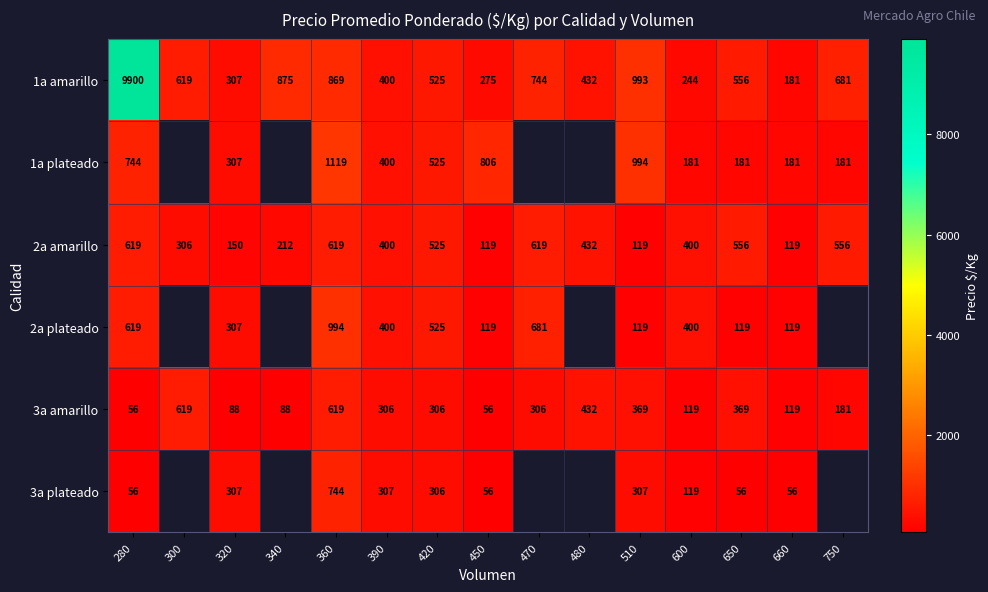

What is the maximum value shown in the chart?

9900.0